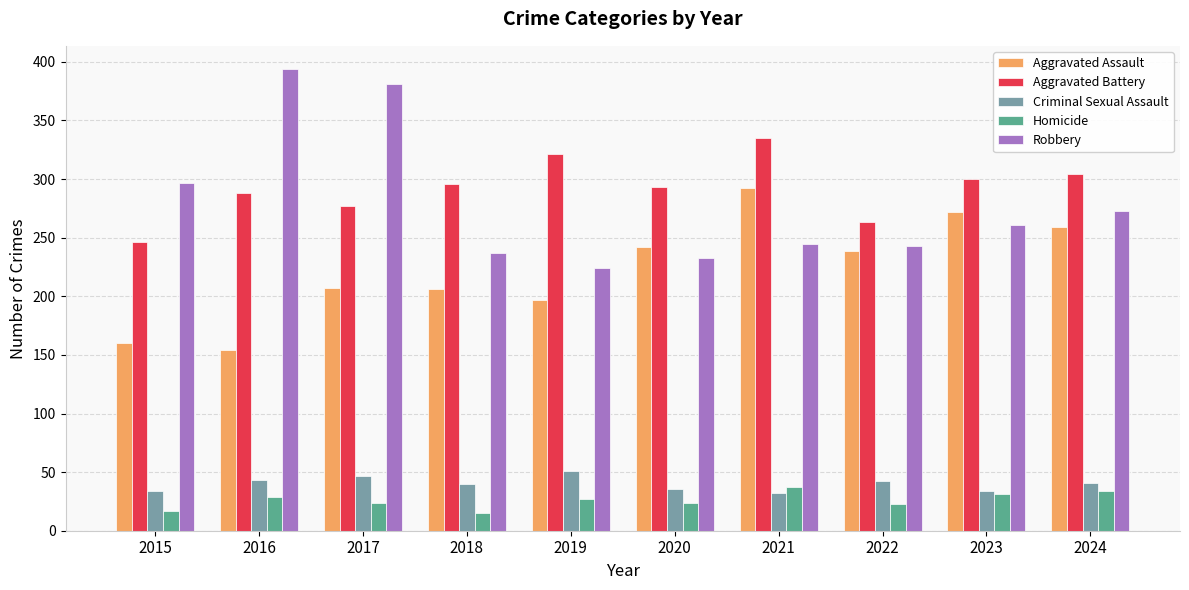

The value of Homicide at 2022 is 39. True or false?

False